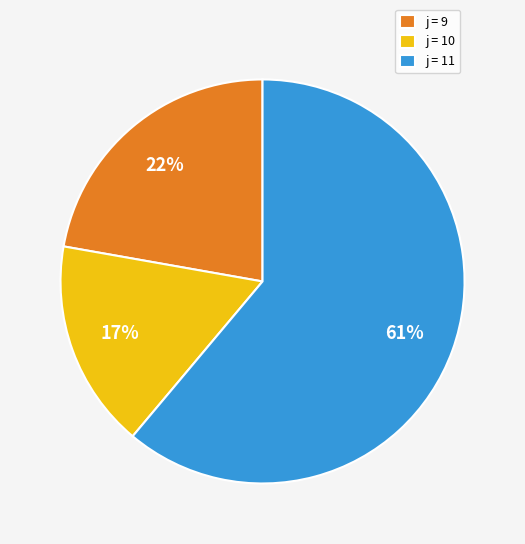

Which has a higher value, j = 9 or j = 10?

j = 9